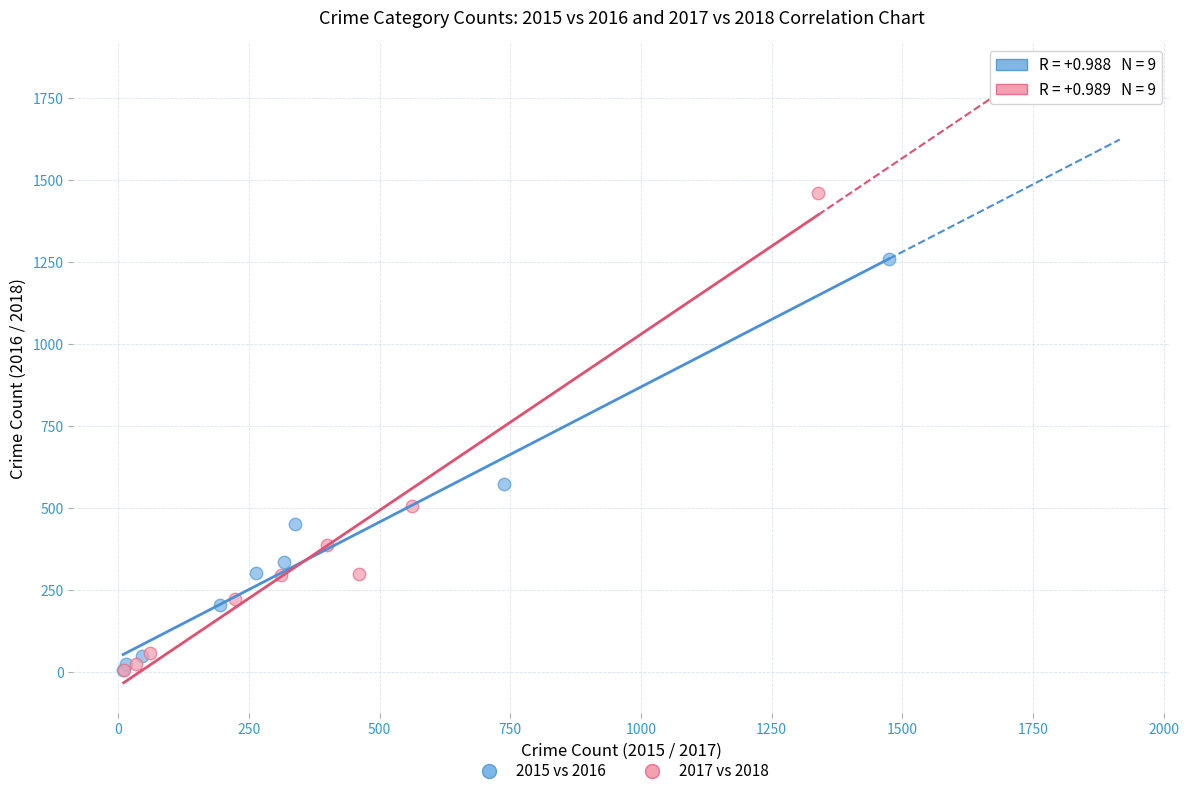

Which series has the widest spread of Y values?

2017 vs 2018